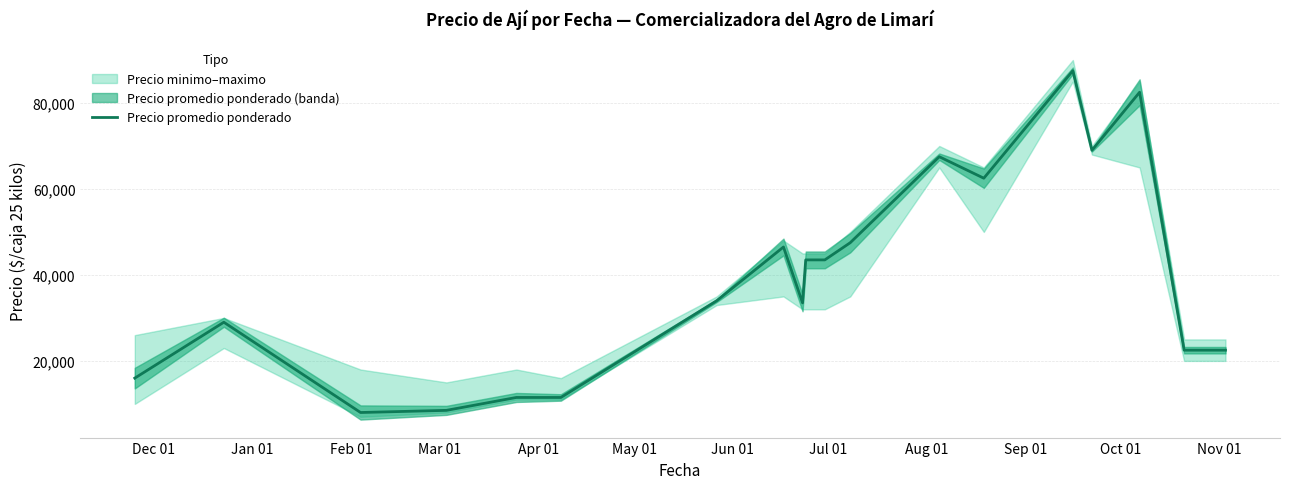

What is the minimum value shown in the chart?

8000